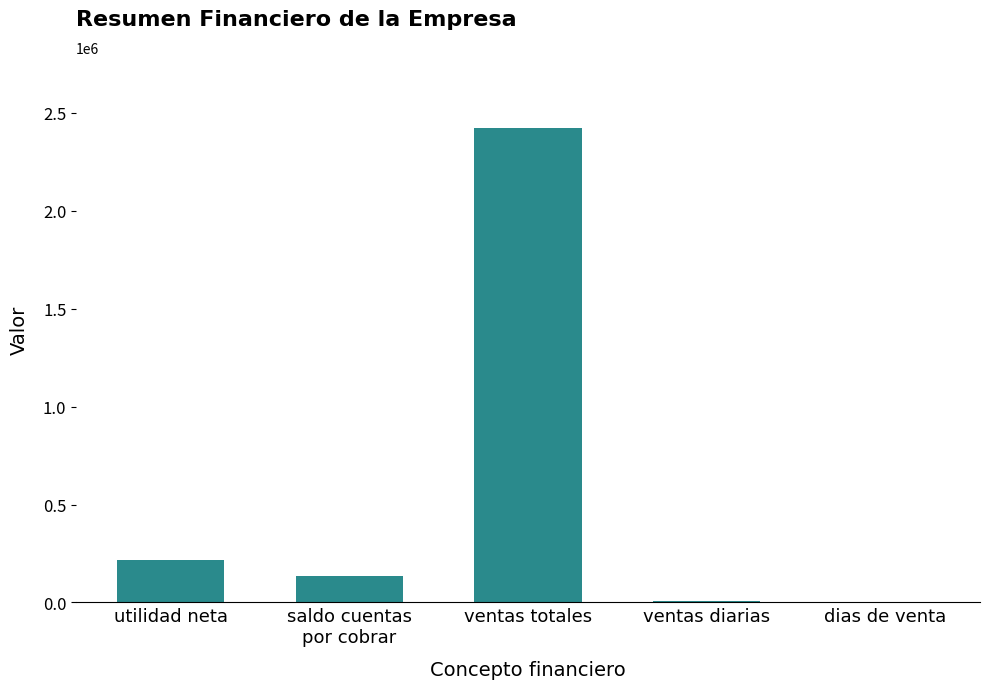

True or false: the data shows 3840072.6 at ventas totales.

False